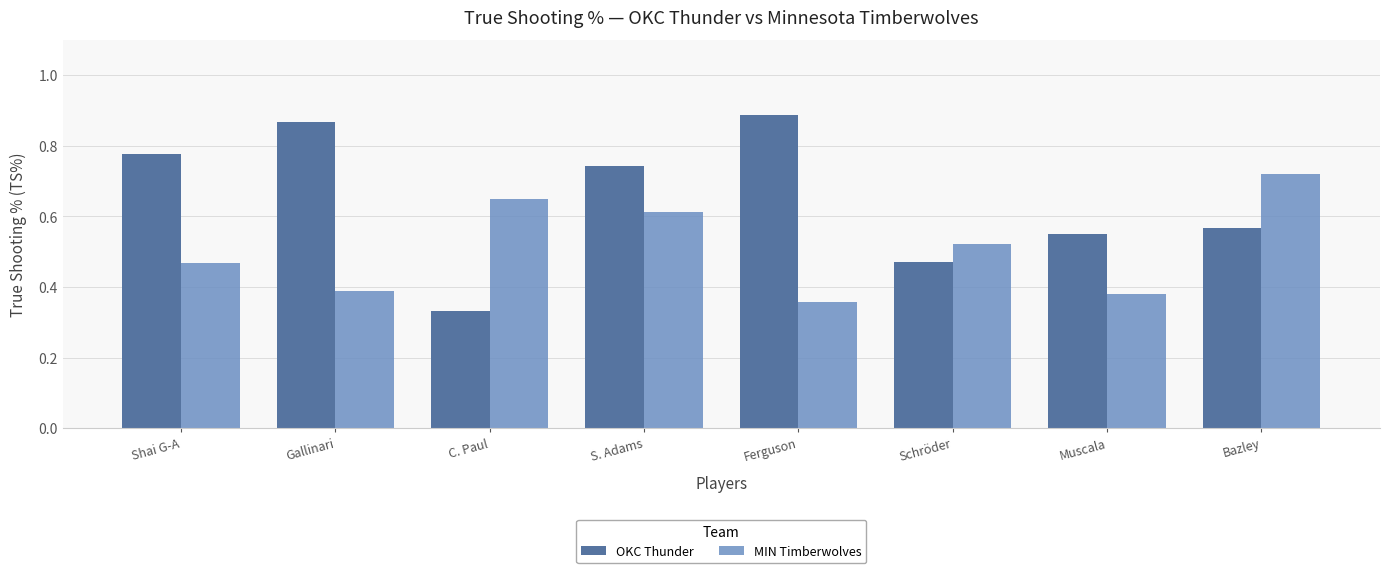

Is the value of OKC Thunder at S. Adams greater than the value of MIN Timberwolves at Ferguson?

Yes